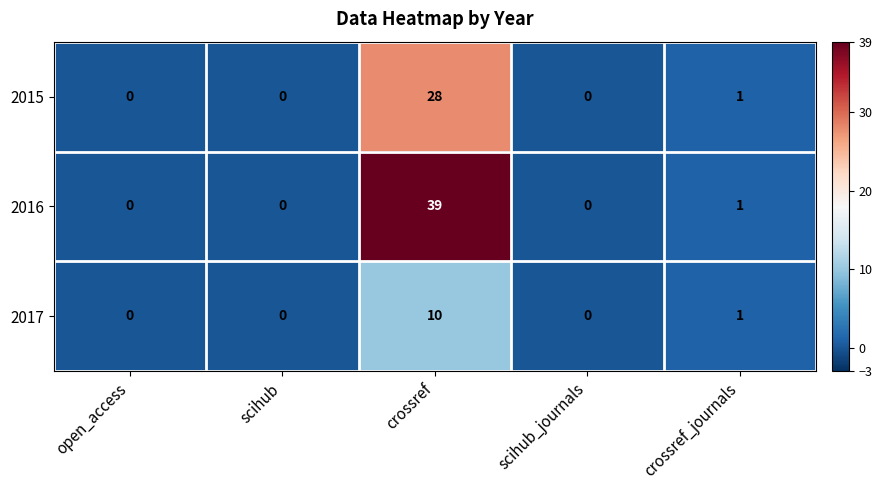

What is the difference between the highest and lowest values at crossref?

29